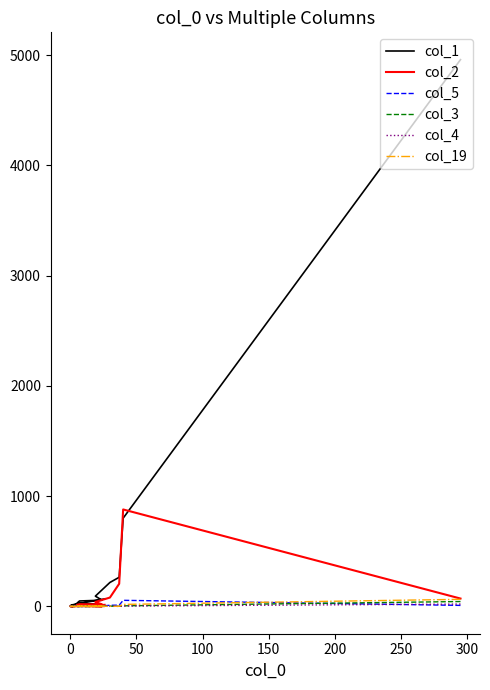

What is the maximum value shown in the chart?

4958